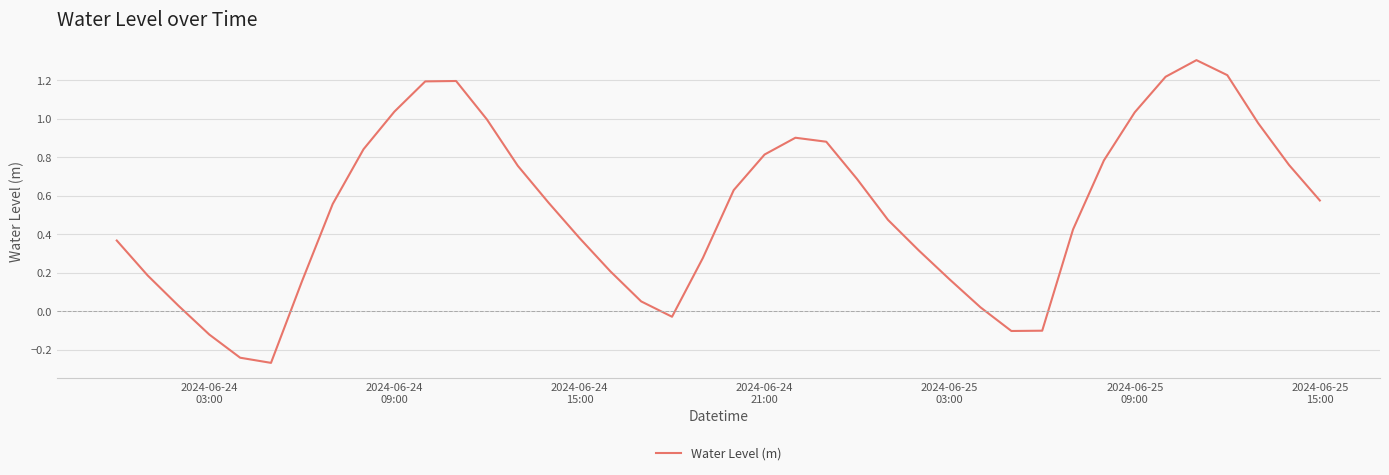

What is the maximum value shown in the chart?

1.3